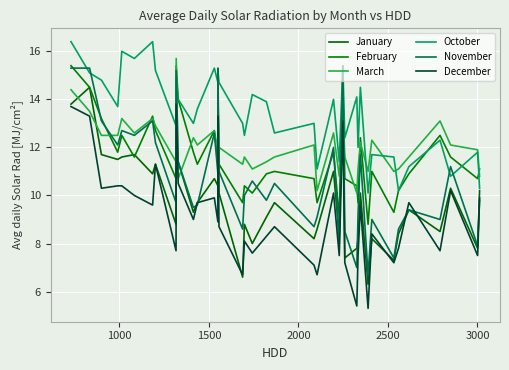

What is the difference between the maximum and minimum values in the January series?

8.2